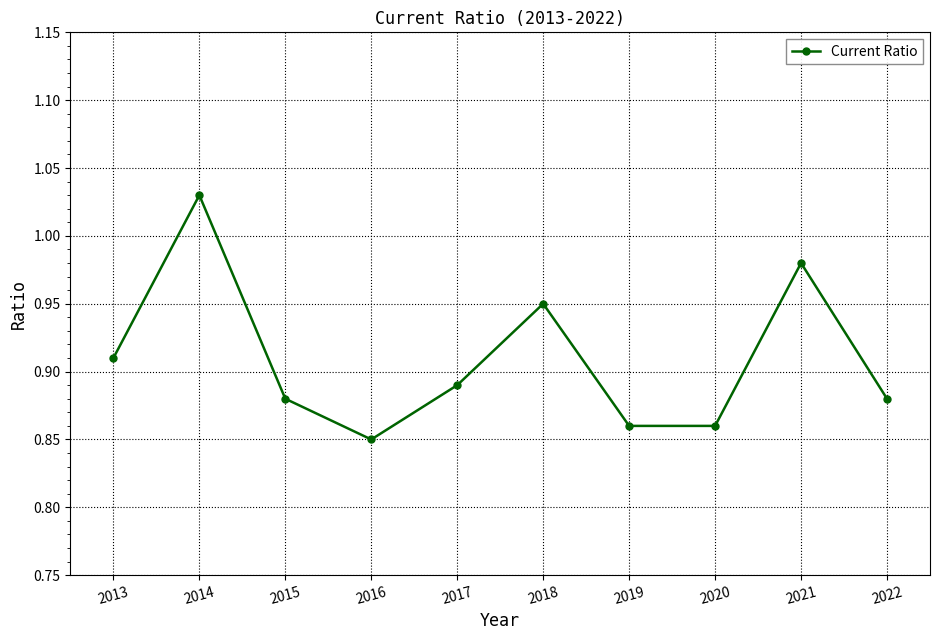

Where is the first local maximum?

2014